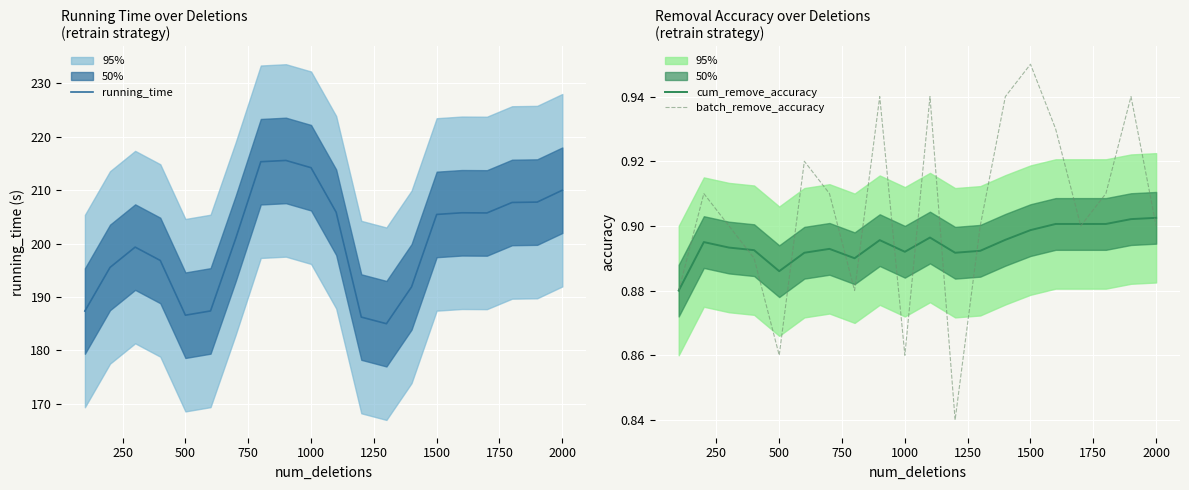

The value of batch_remove_accuracy at 1000 is 0.5. True or false?

False